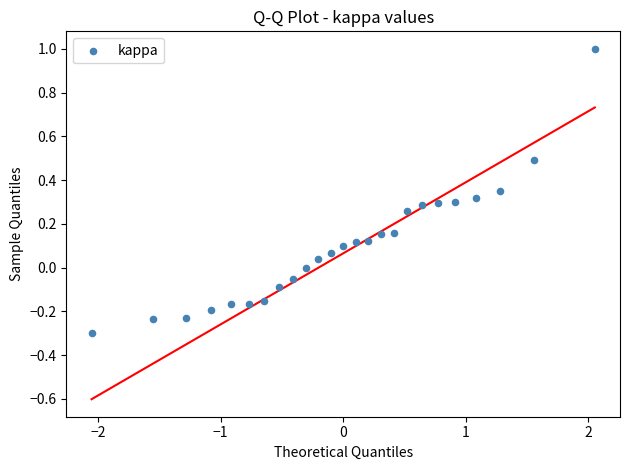

What is the range of Y values (max minus min)?

1.3